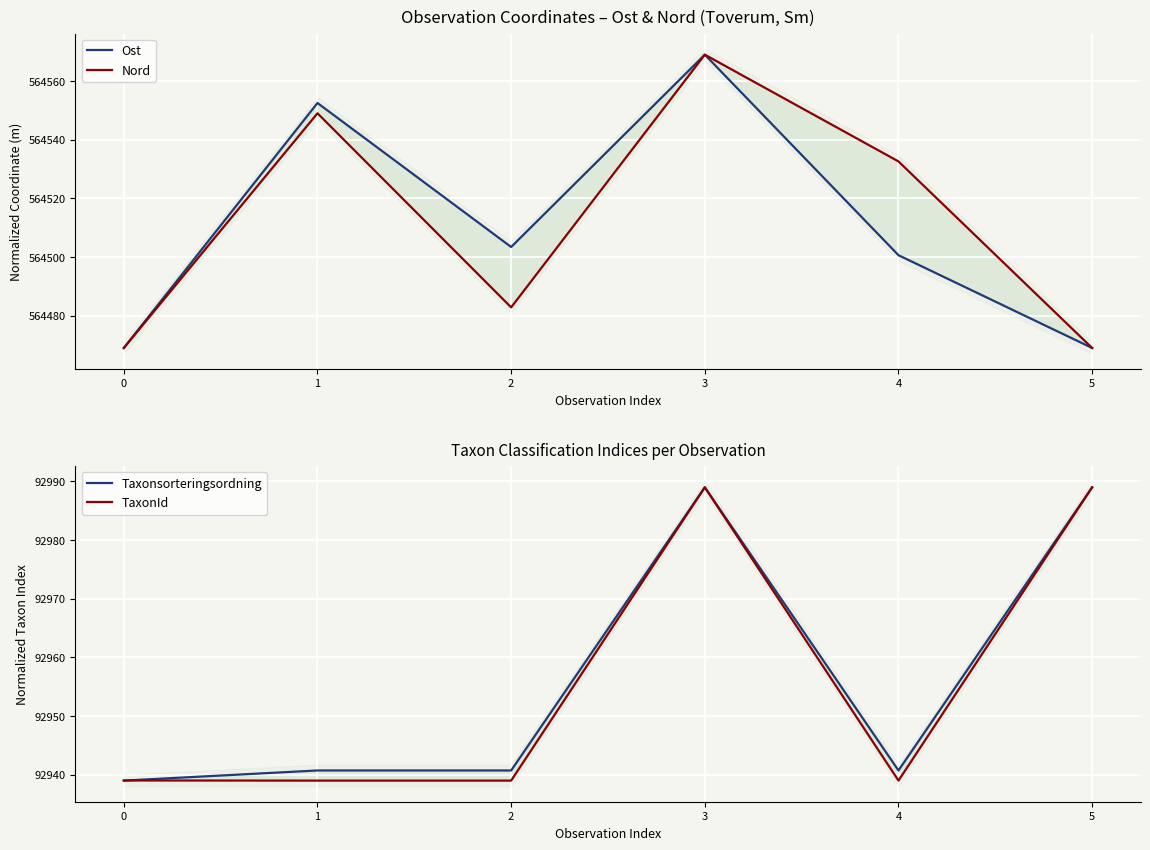

What is the difference between the highest and lowest values at 1?

471613.5